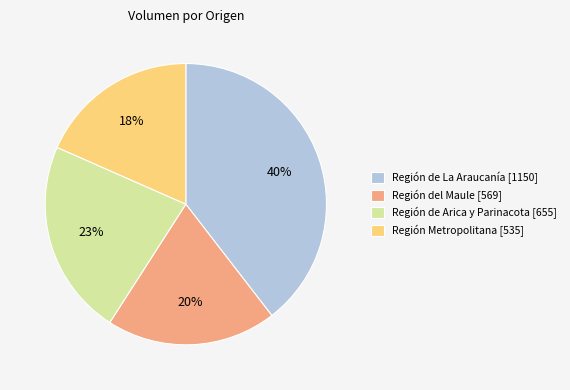

Is it true that Región de Arica y Parinacota [655] is 33% of the pie?

False